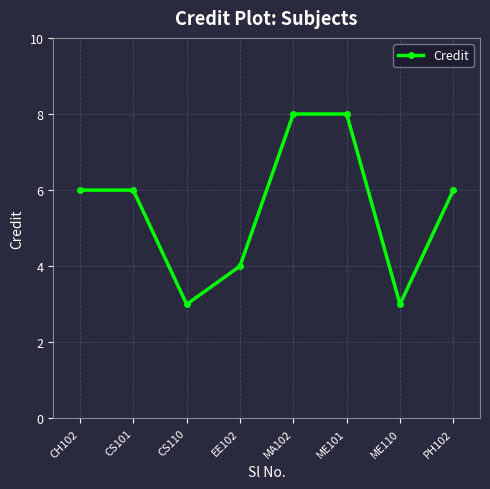

Reading left to right, extract all data points from this chart.

6	6	3	4	8	8	3	6